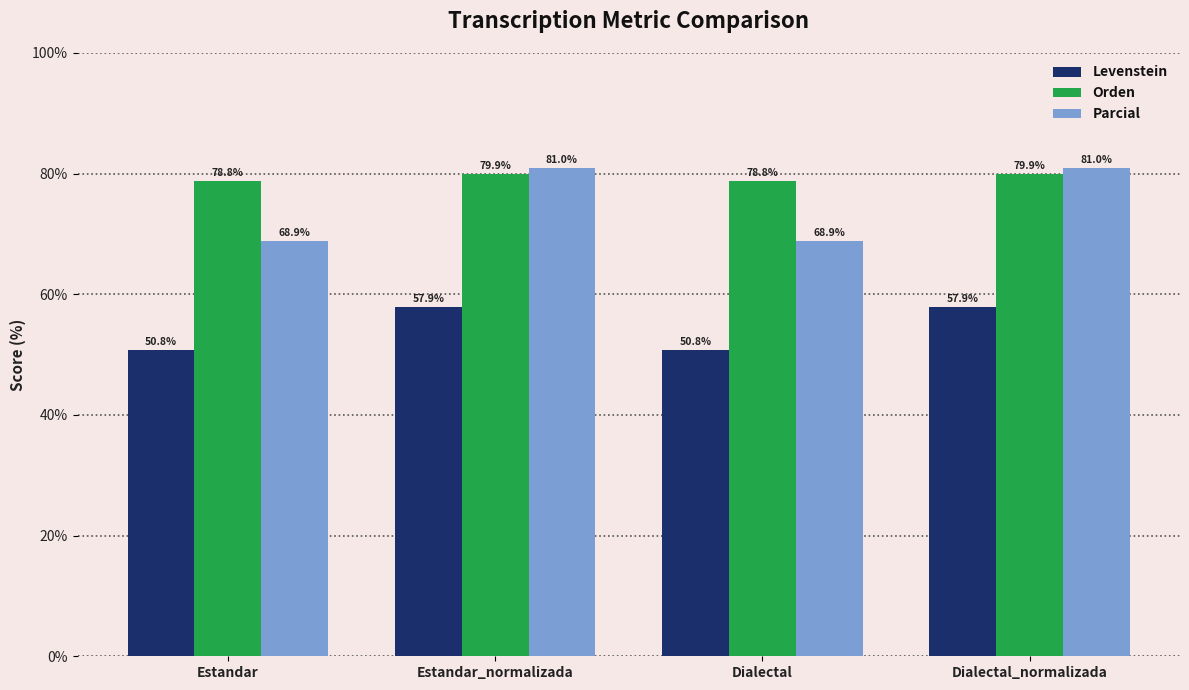

At how many categories does at least one series exceed 71?

4